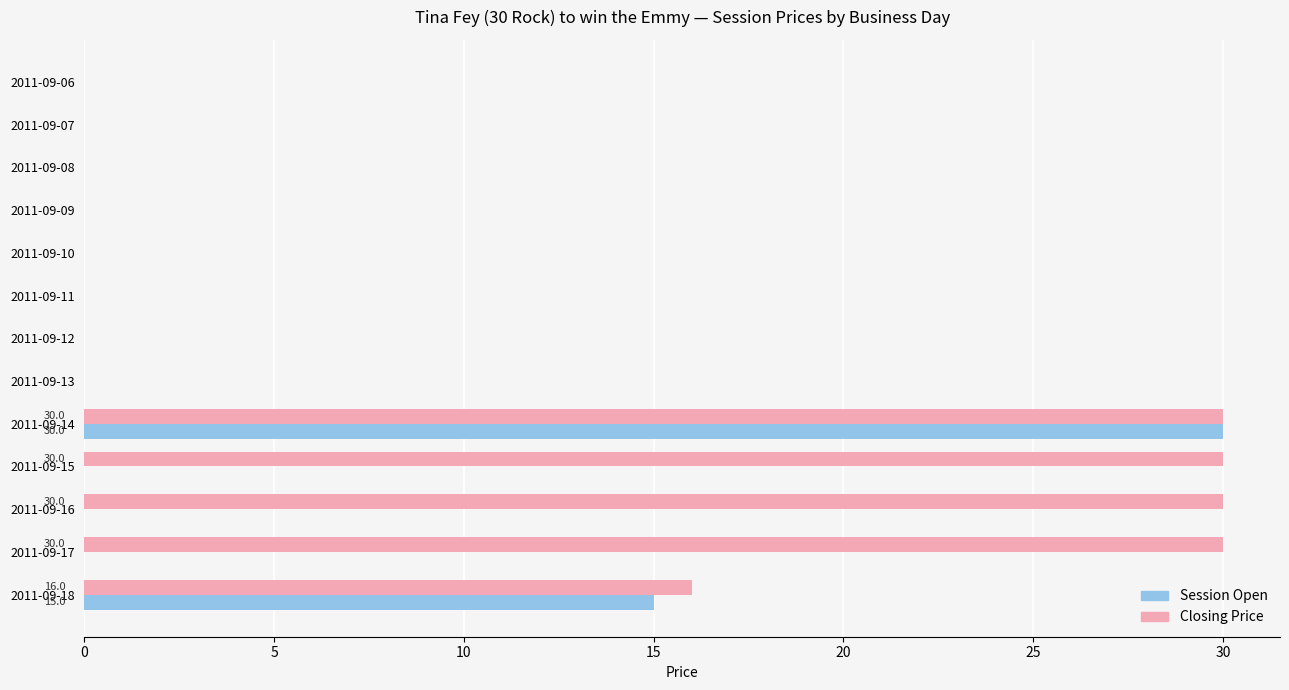

What is the greatest value displayed?

30